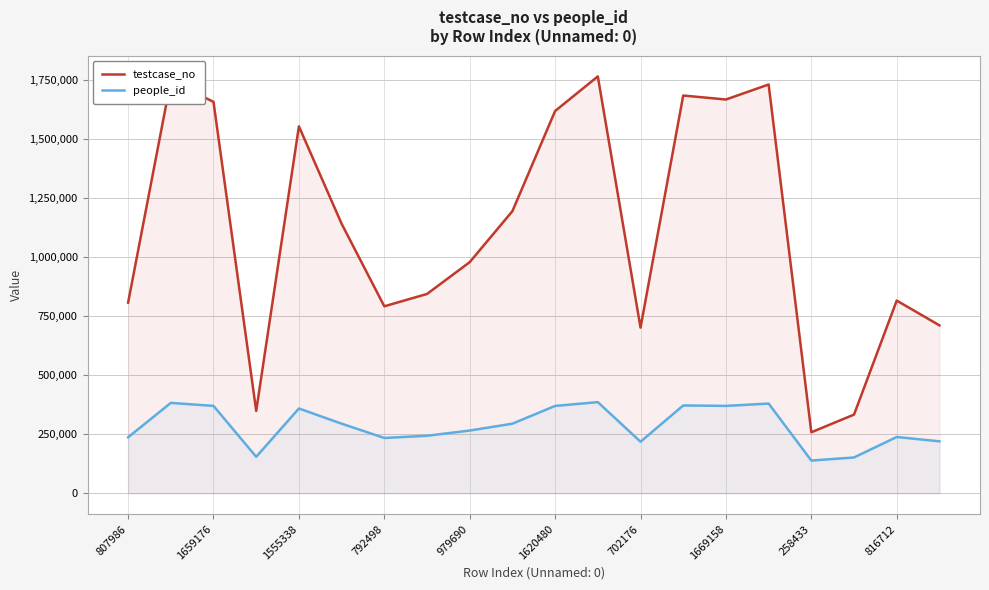

At how many categories does at least one series exceed 1378439?

8